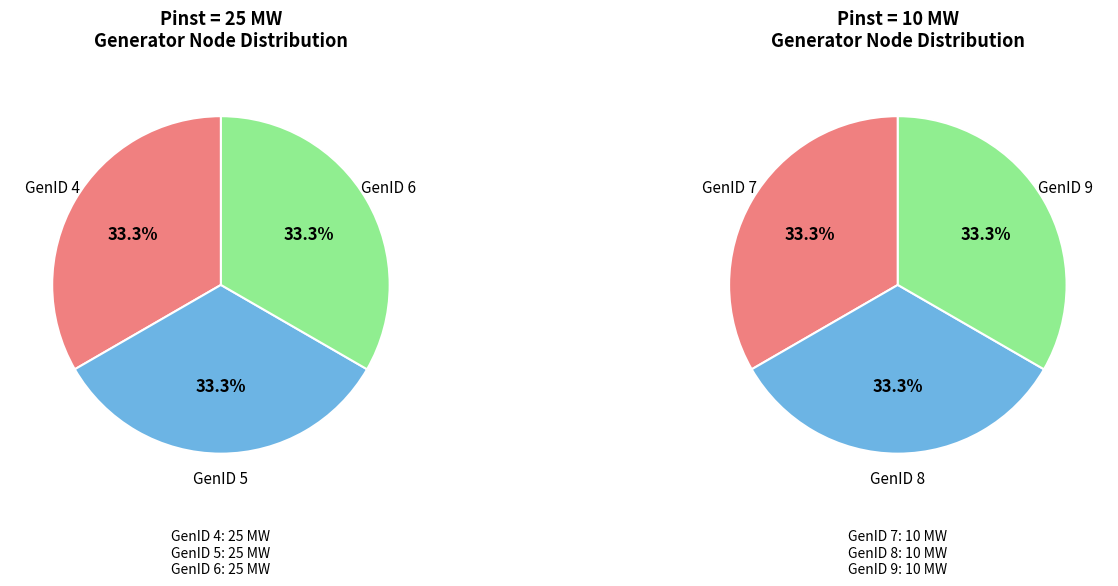

What portion of the pie excludes 1?

66.7%